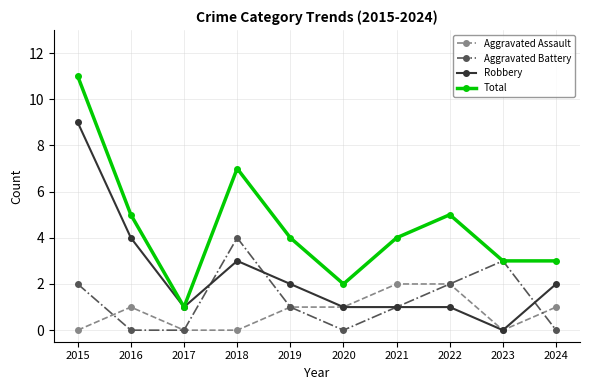

What is the sum of the Robbery values at 2018 and 2024?

5